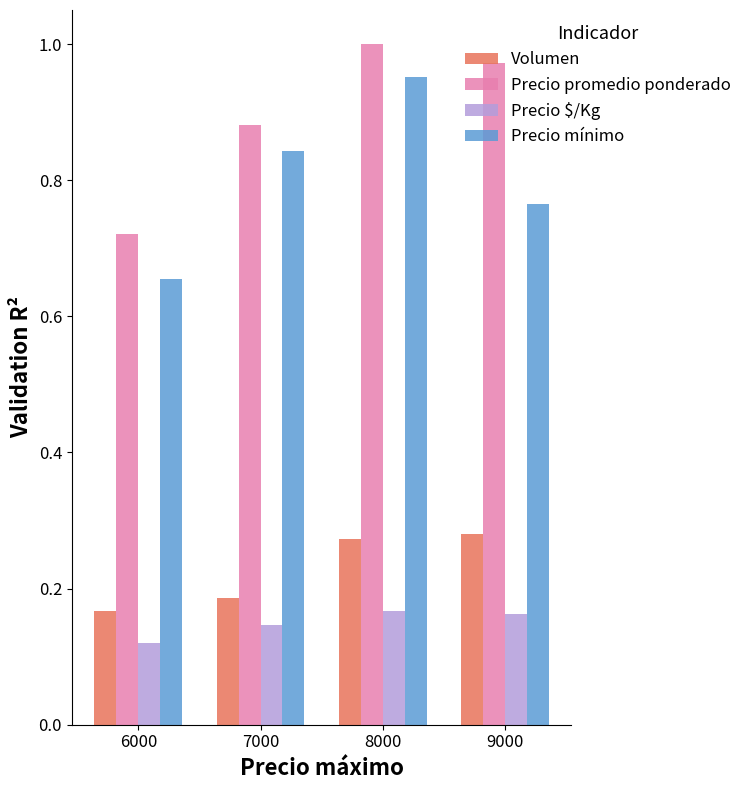

Which series has the largest range (max minus min)?

Precio mínimo